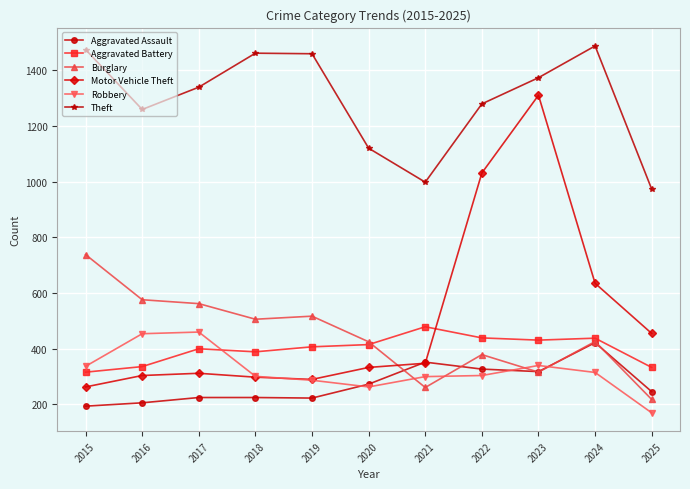

True or false: Aggravated Battery has a value of 169 at 2017.

False